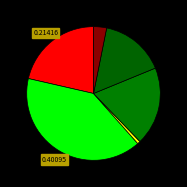

To the nearest percent, what is the difference between the largest and smallest slice percentages?

39%